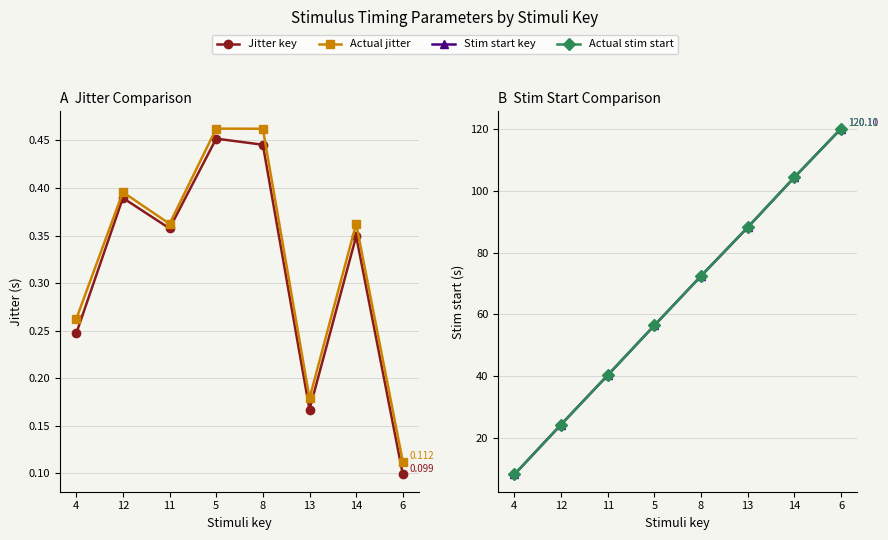

Reading left to right, extract all data points from this chart.

Jitter key: 4=0.2	12=0.4	11=0.4	5=0.5	8=0.4	13=0.2	14=0.3	6=0.1
Actual jitter: 4=0.3	12=0.4	11=0.4	5=0.5	8=0.5	13=0.2	14=0.4	6=0.1
Stim start key: 4=8.2	12=24.4	11=40.4	5=56.5	8=72.4	13=88.2	14=104.3	6=120.1
Actual stim start: 4=8.3	12=24.4	11=40.4	5=56.5	8=72.5	13=88.2	14=104.4	6=120.1